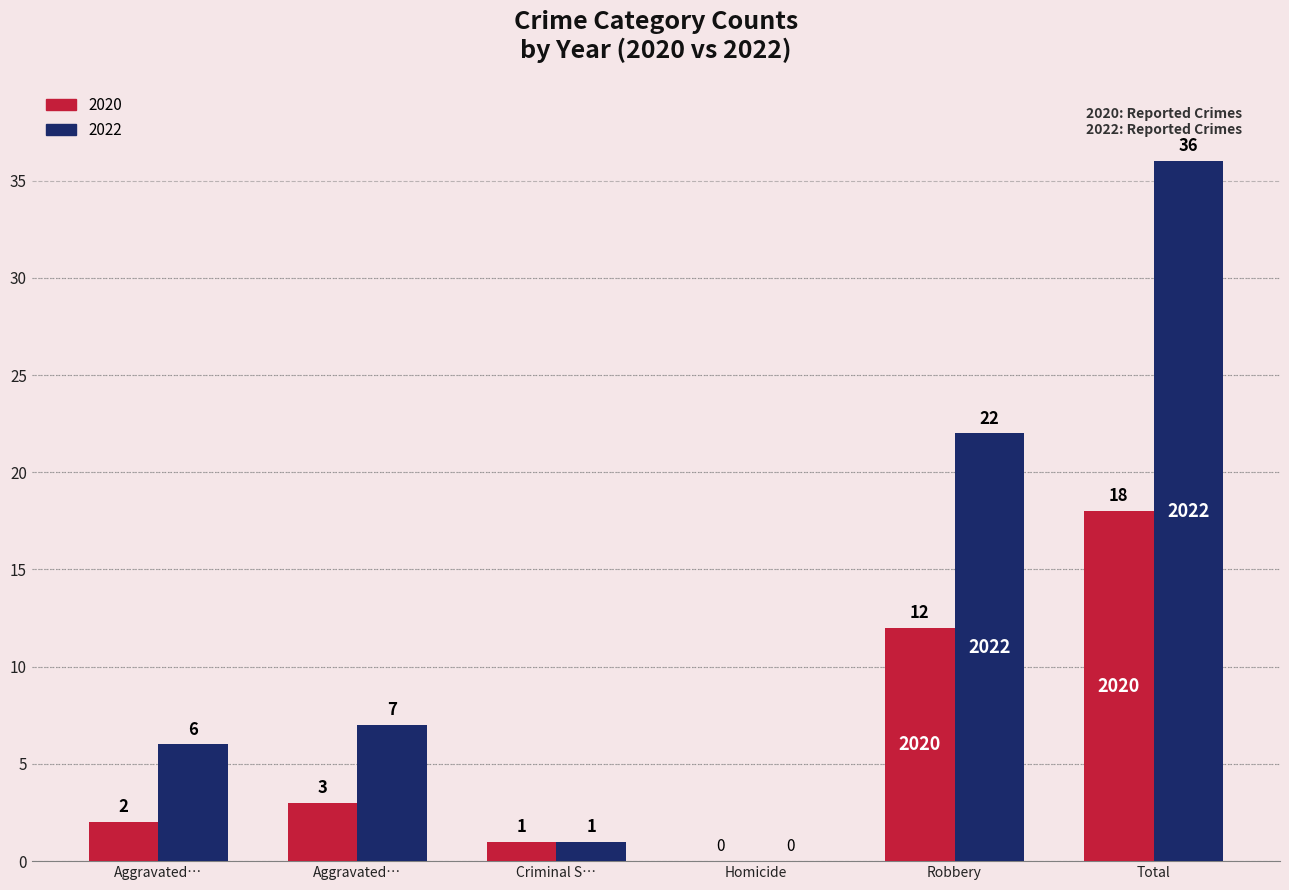

Count the number of data series in this chart.

2